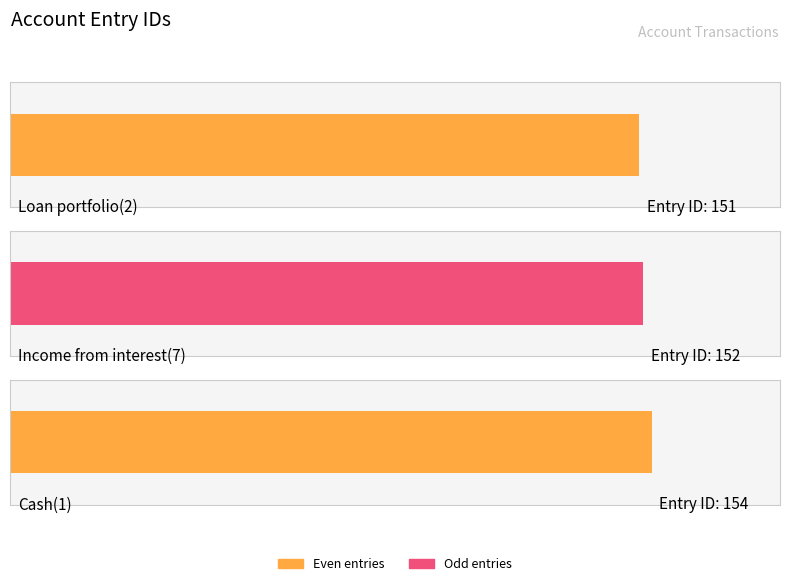

Reading left to right, transcribe all the data shown in this chart.

151	152	154